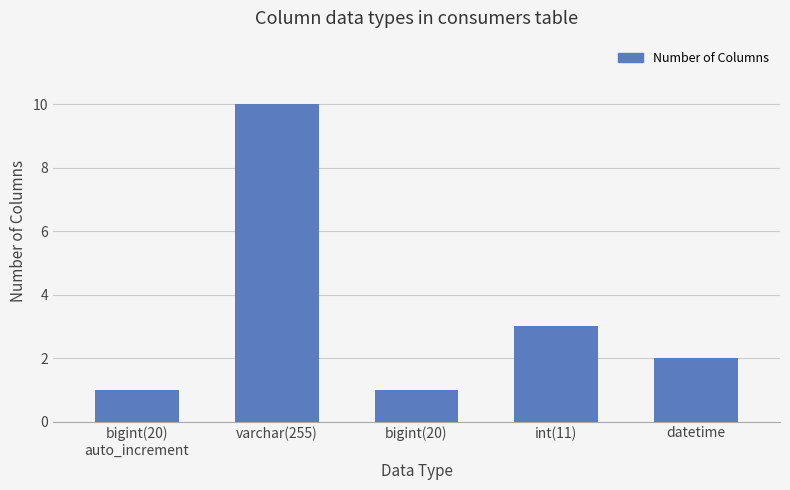

How many values are below 2?

2